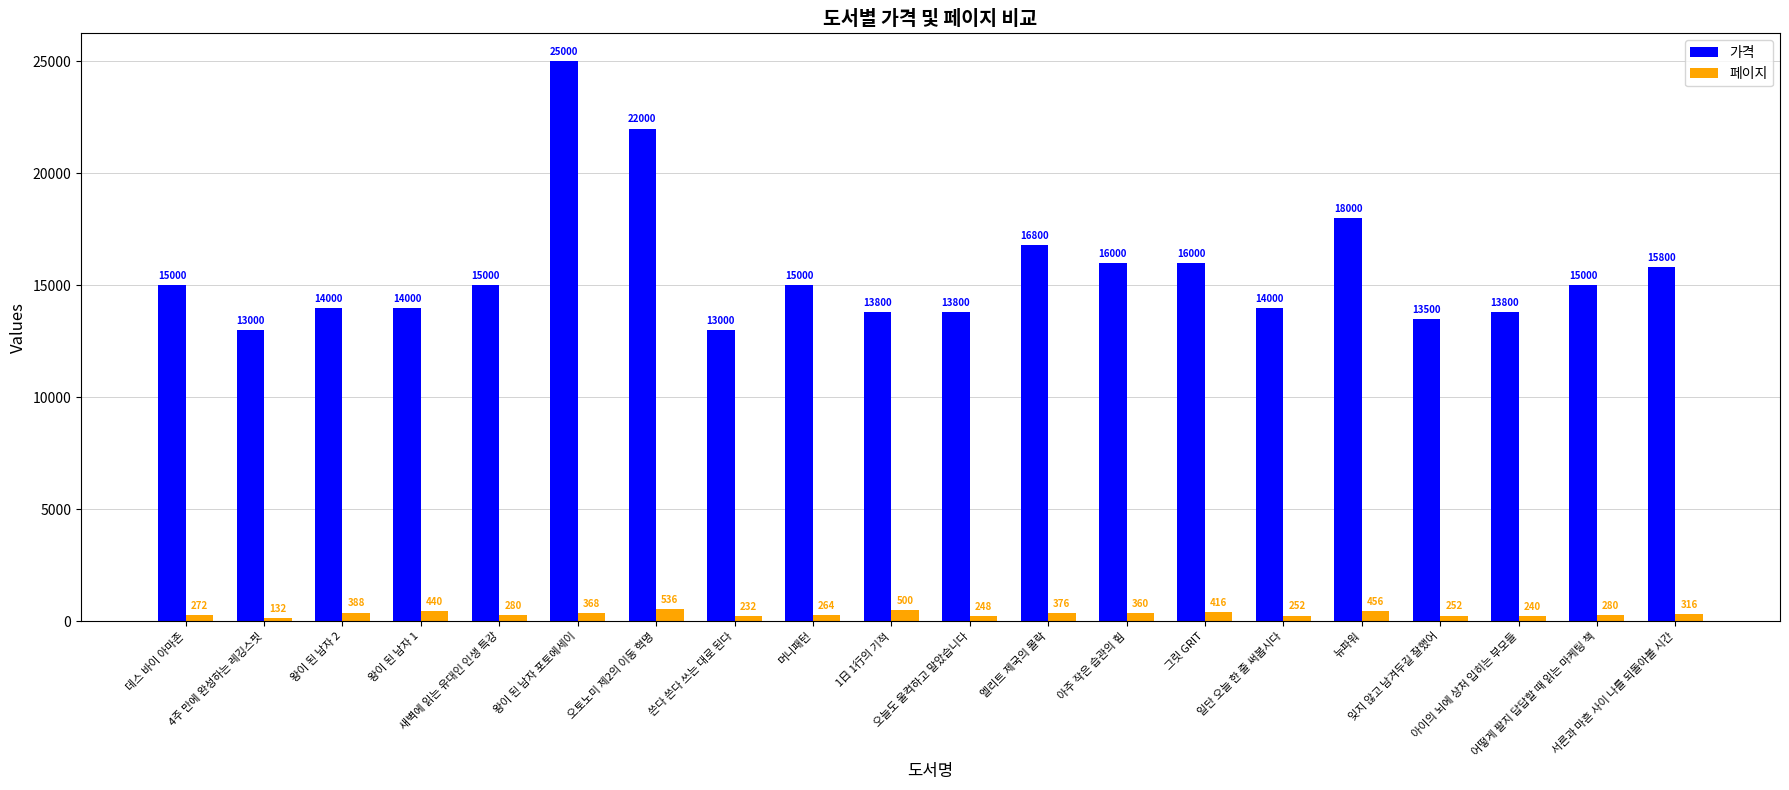

How many data points does each series have?

20